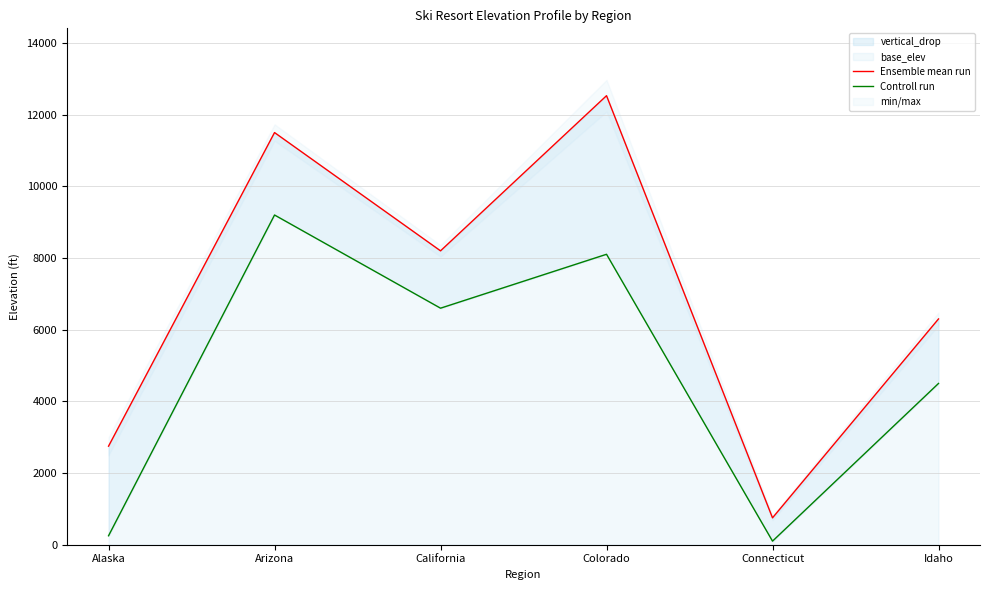

What is the difference between the Controll run values at Colorado and Alaska?

7854